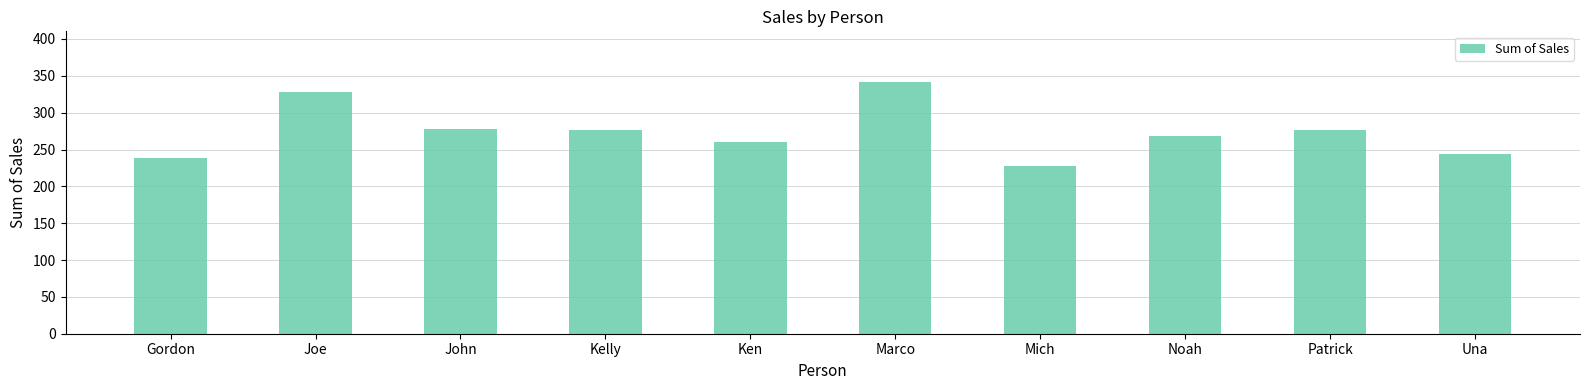

What is the difference between the maximum and second lowest values?

103